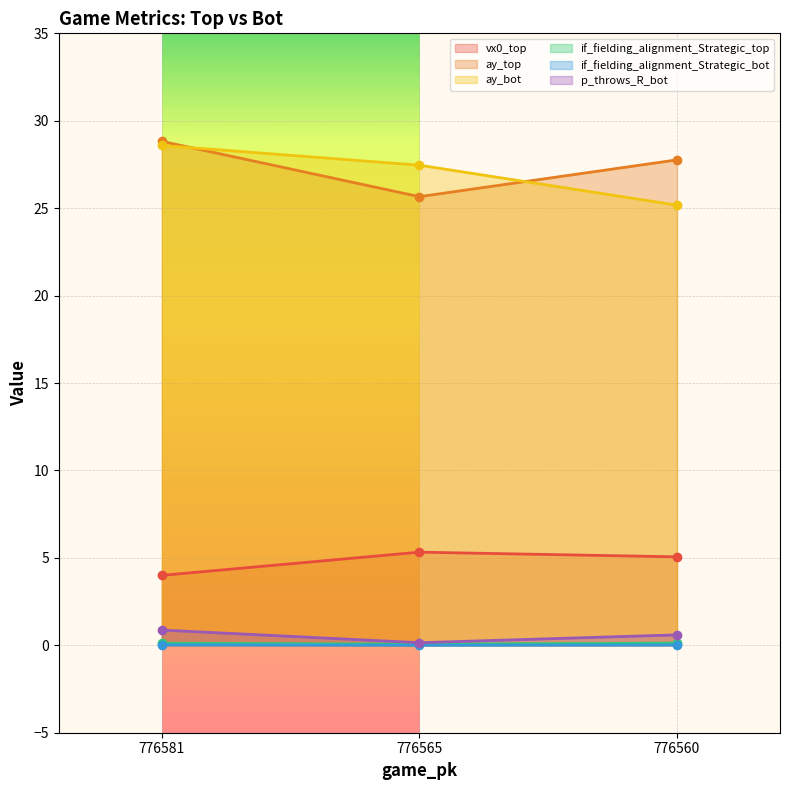

List the labels in order of if_fielding_alignment_Strategic_bot value, largest first.

776581, 776560, 776565